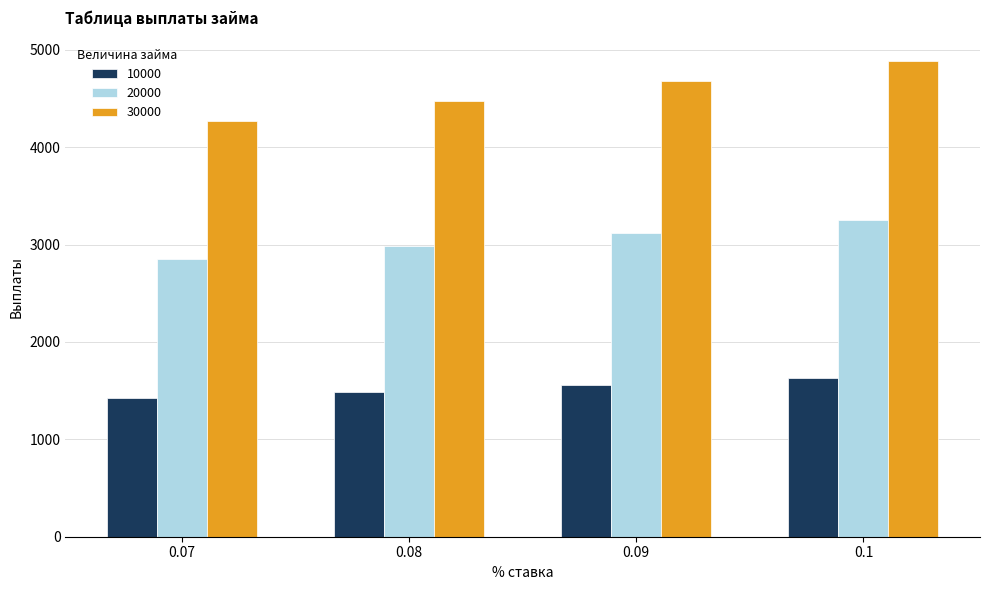

Between 0.07 and 0.09, which series saw the biggest shift?

30000